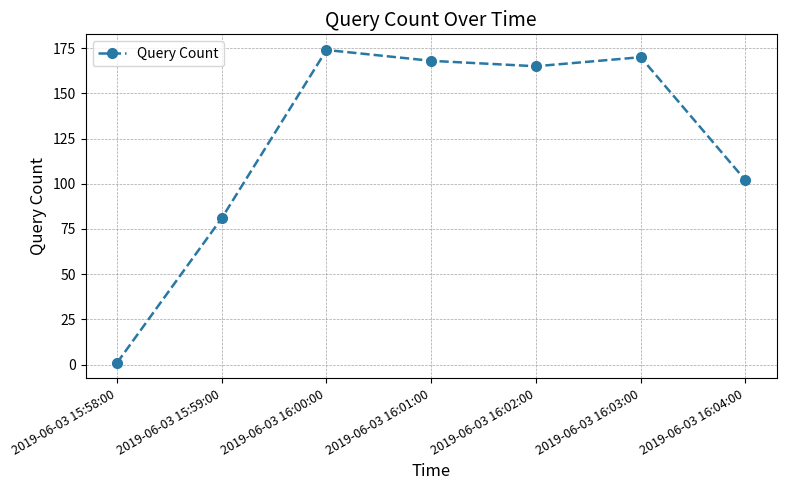

What is the average value?

123